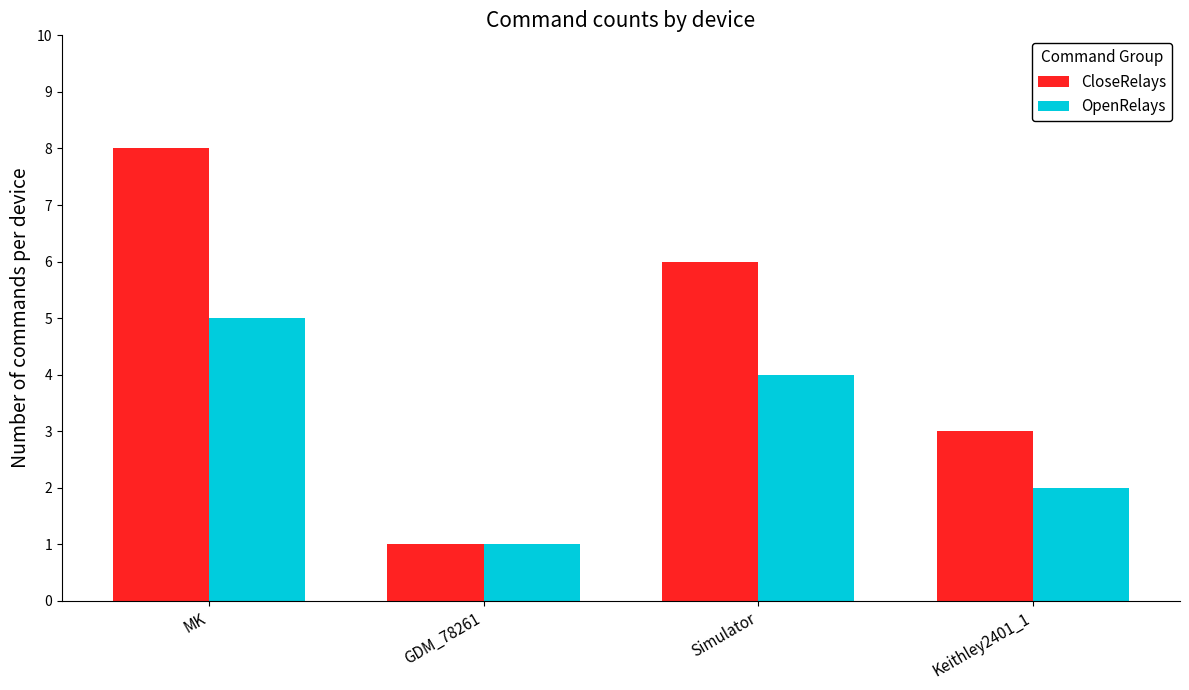

What is the label of the 1st bar from the right?

Keithley2401_1